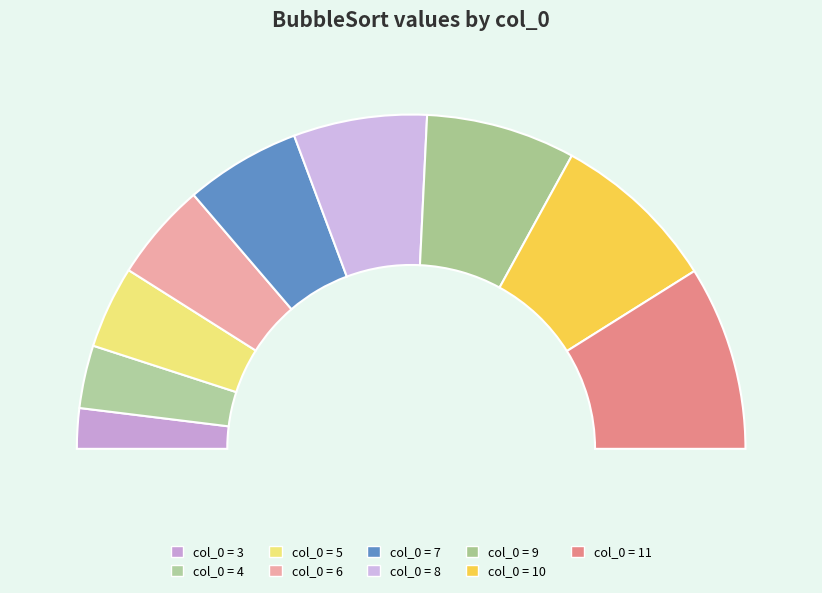

What is the change in value from 9 to 11?

+2.9